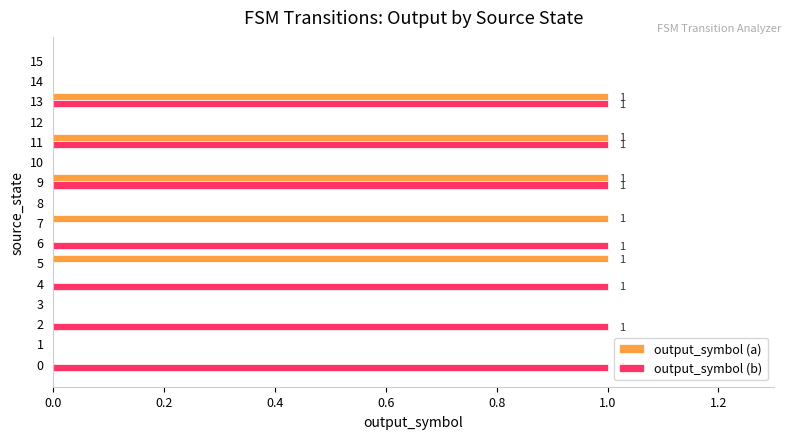

Which series has the largest total across all categories?

output_symbol (b)